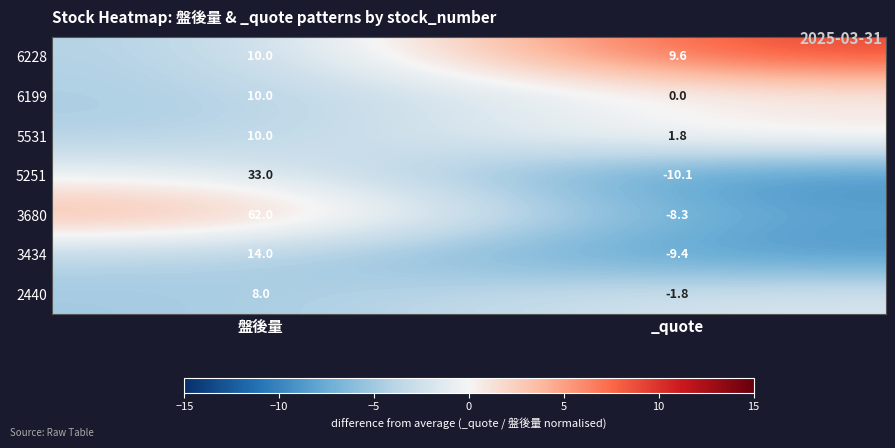

What is the total value across all series at _quote?

-18.2